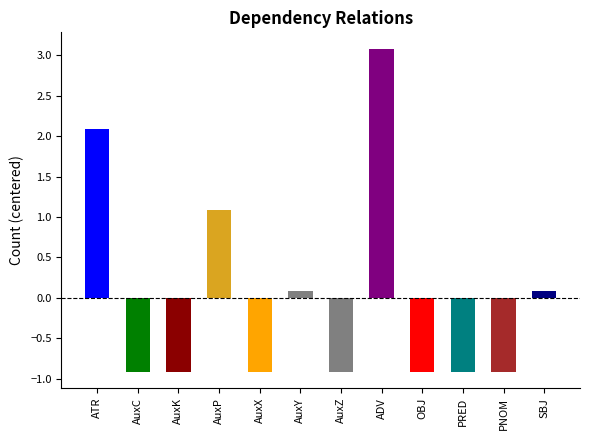

What is the difference between the values at ADV and AuxX?

4